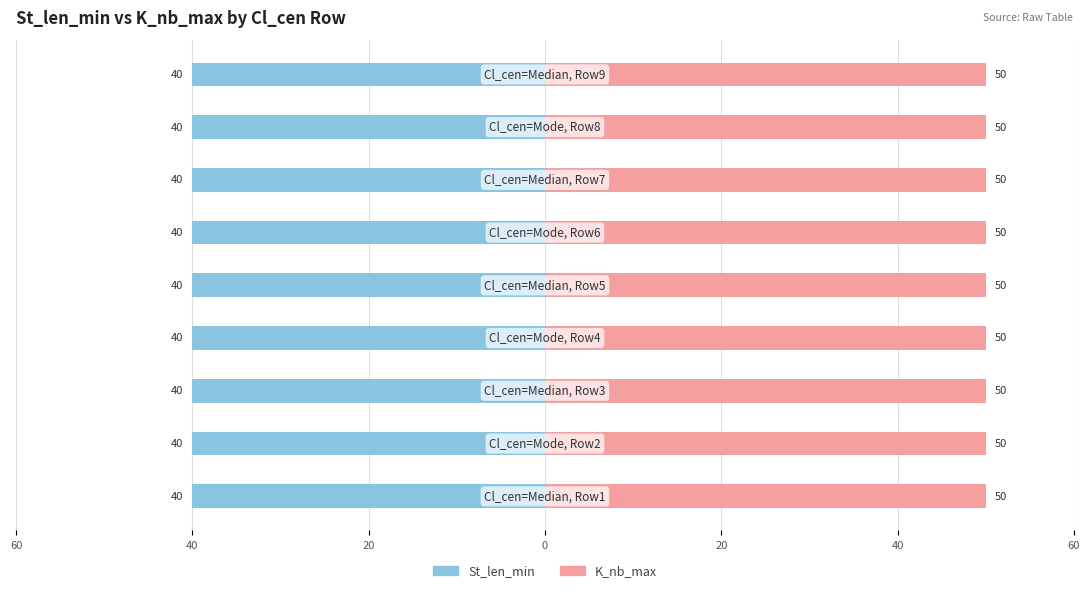

Which series has the largest range (max minus min)?

St_len_min